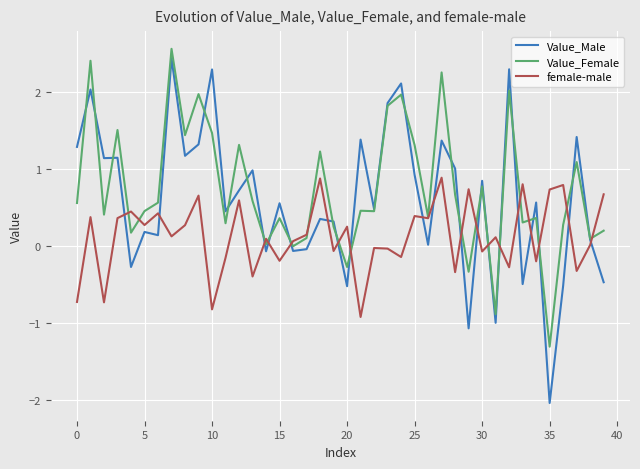

What is the maximum value shown in the chart?

2.6